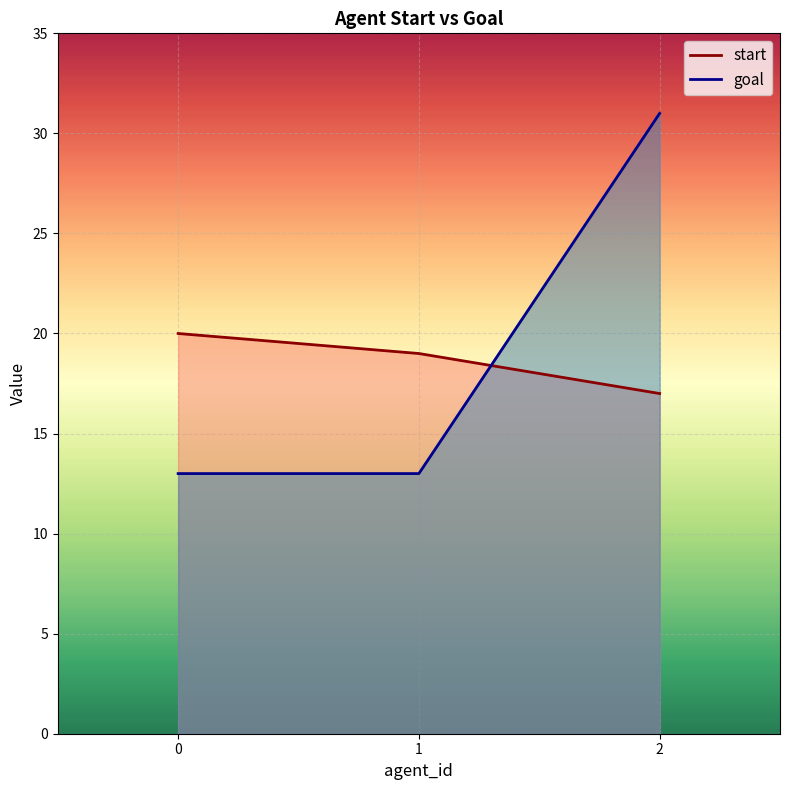

List the series in order of their overall mean, highest first.

goal, start